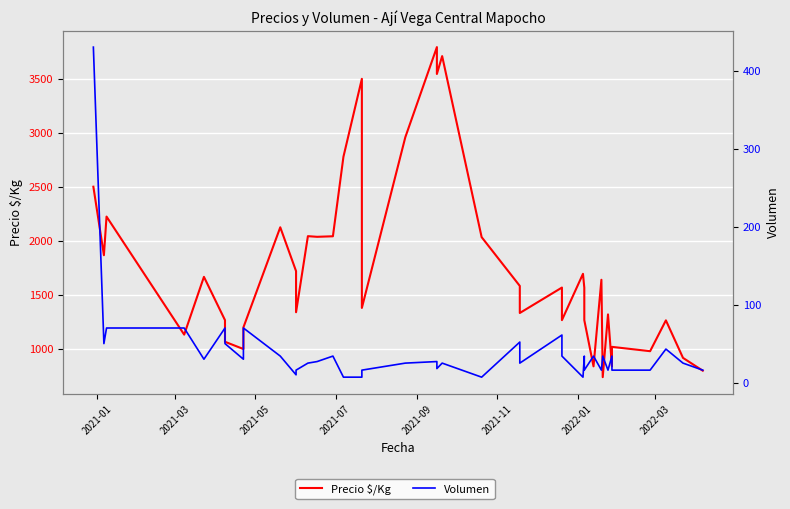

At how many categories does at least one series exceed 3735?

1